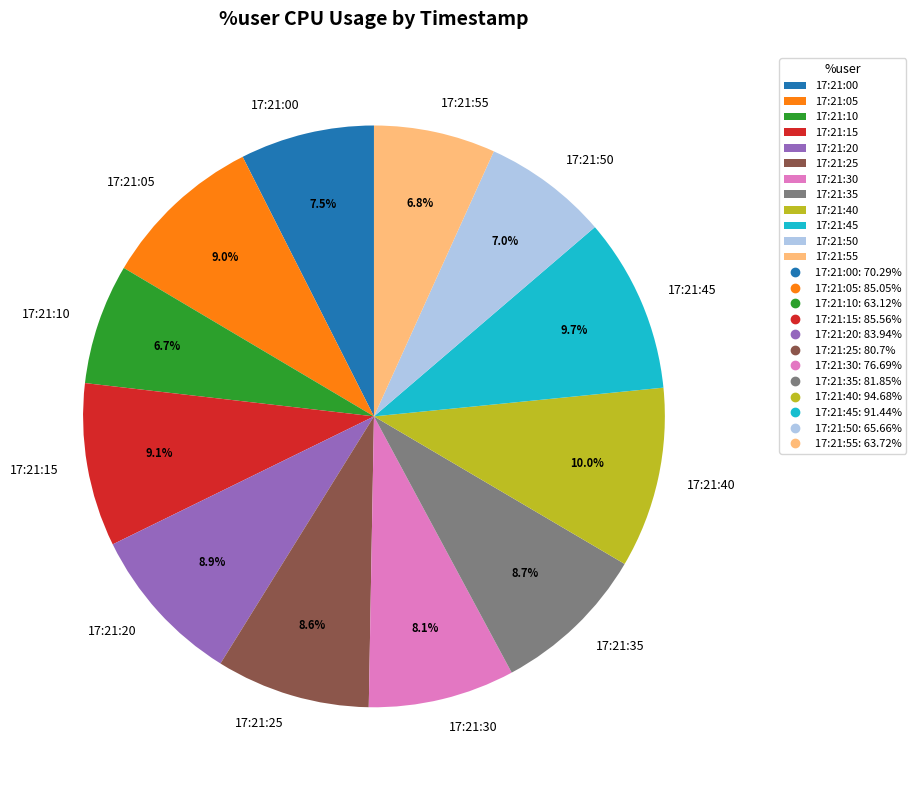

How many slices are in this pie chart?

12